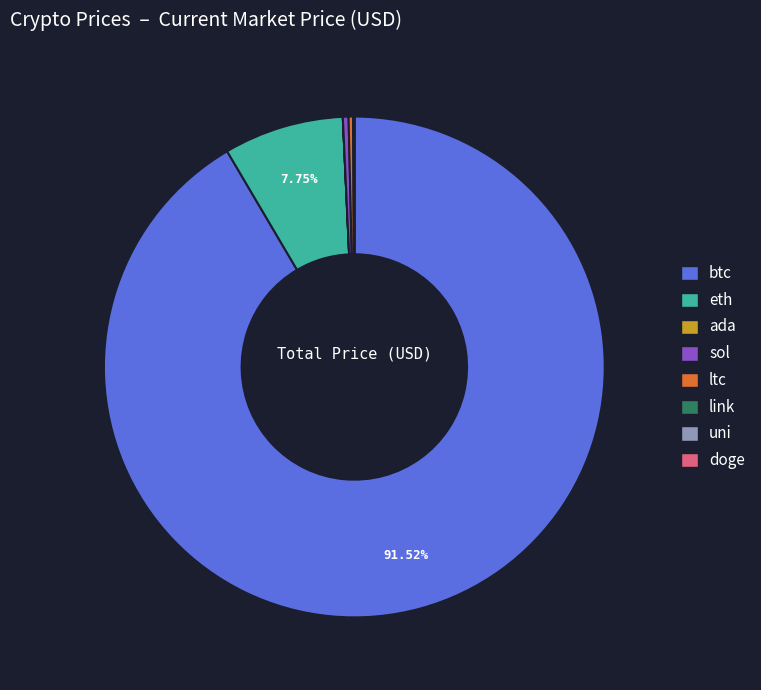

To the nearest percent, what is the difference between the largest and smallest slice percentages?

92%